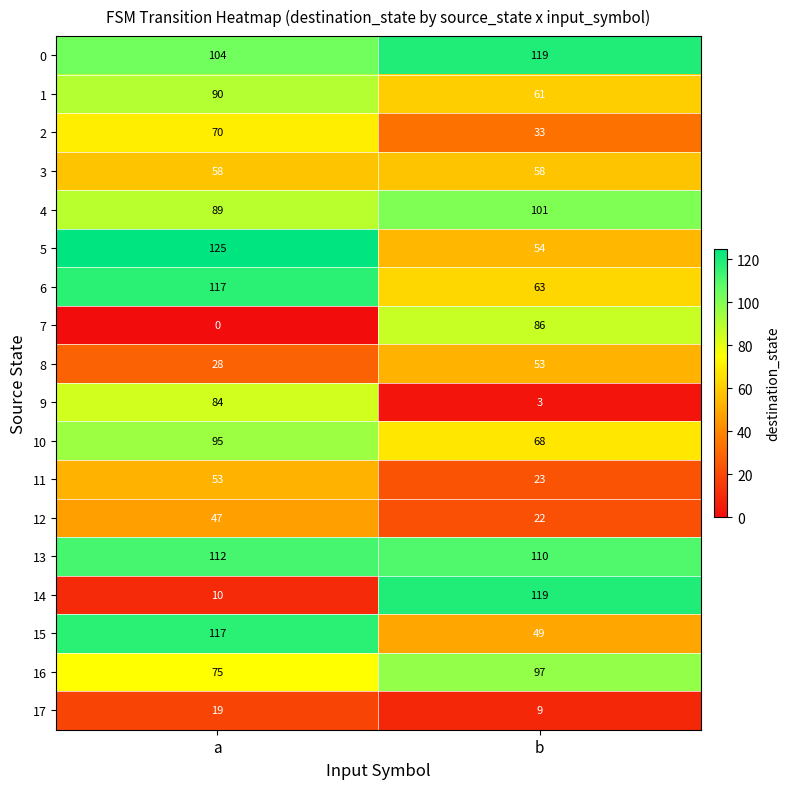

What is the greatest value displayed?

125